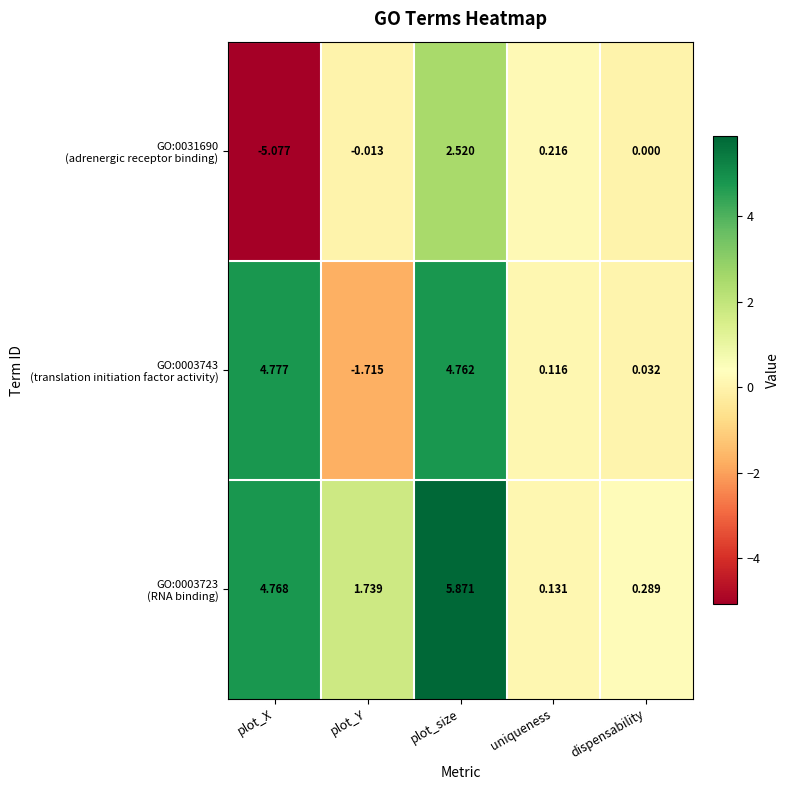

How many series are shown in this chart?

3